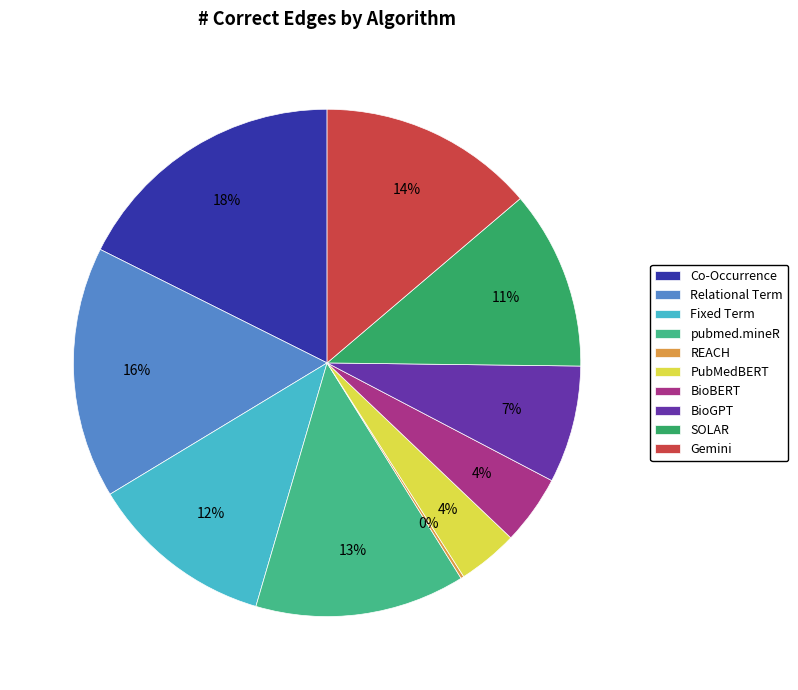

Which has a higher value, Relational Term or pubmed.mineR?

Relational Term